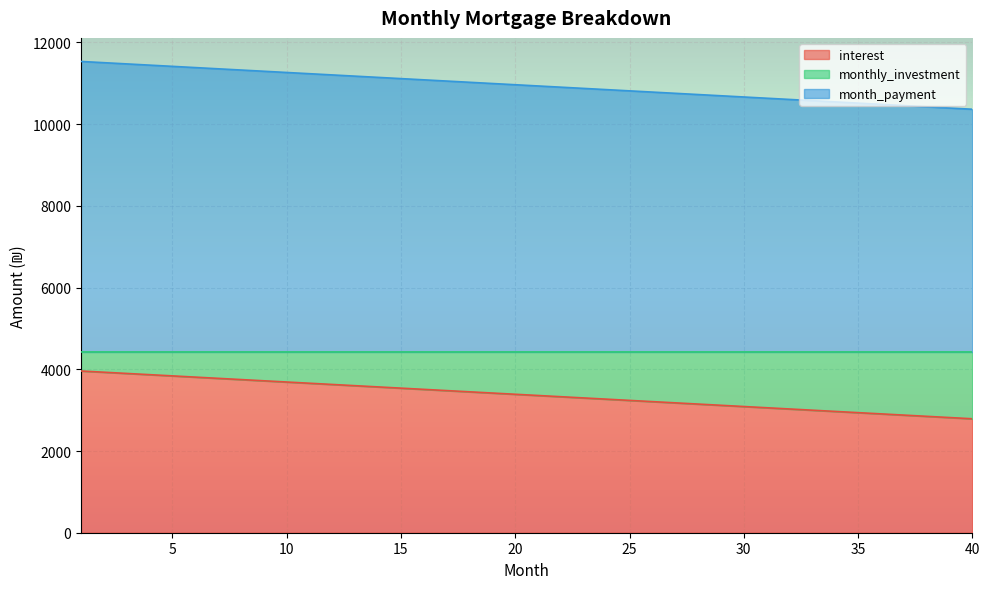

At how many categories does at least one series exceed 3101?

40